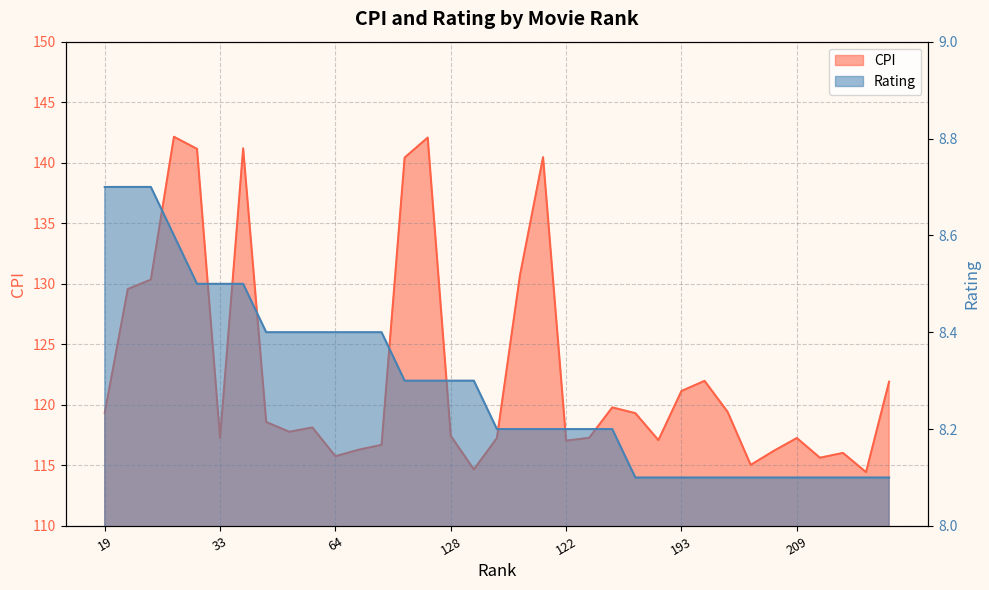

True or false: CPI and rating intersect in this chart.

False